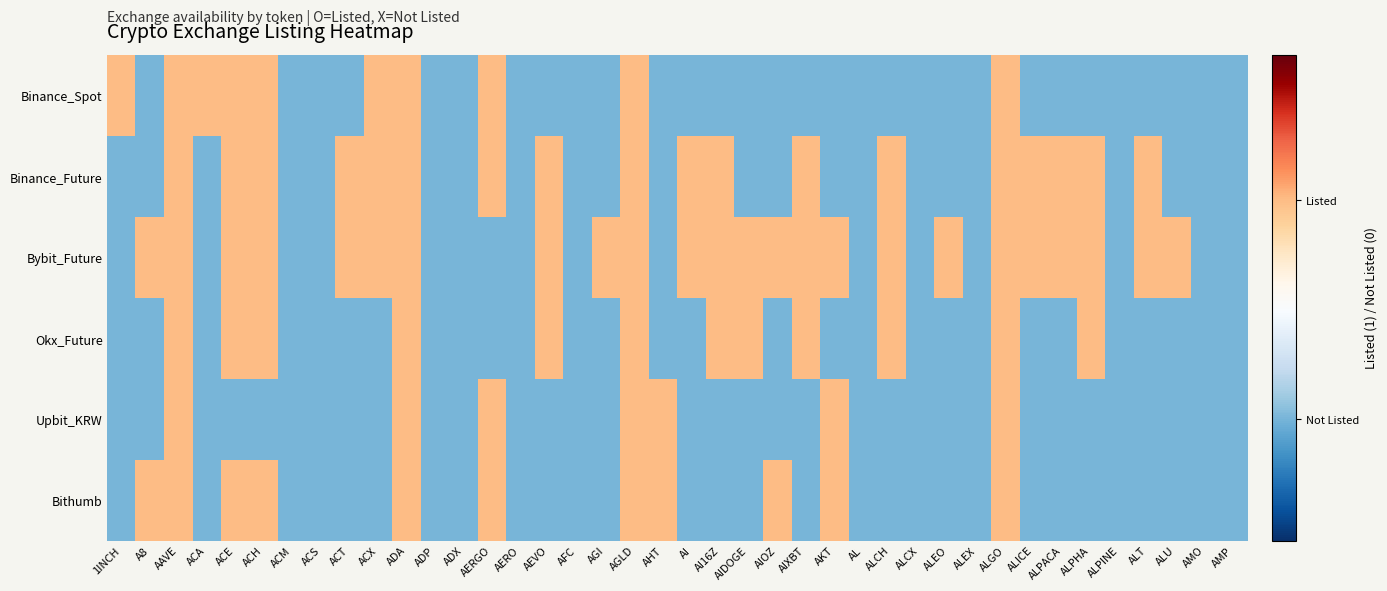

At ALT, list the series in order from smallest to largest.

Binance_Spot, Okx_Future, Upbit_KRW, Bithumb, Binance_Future, Bybit_Future